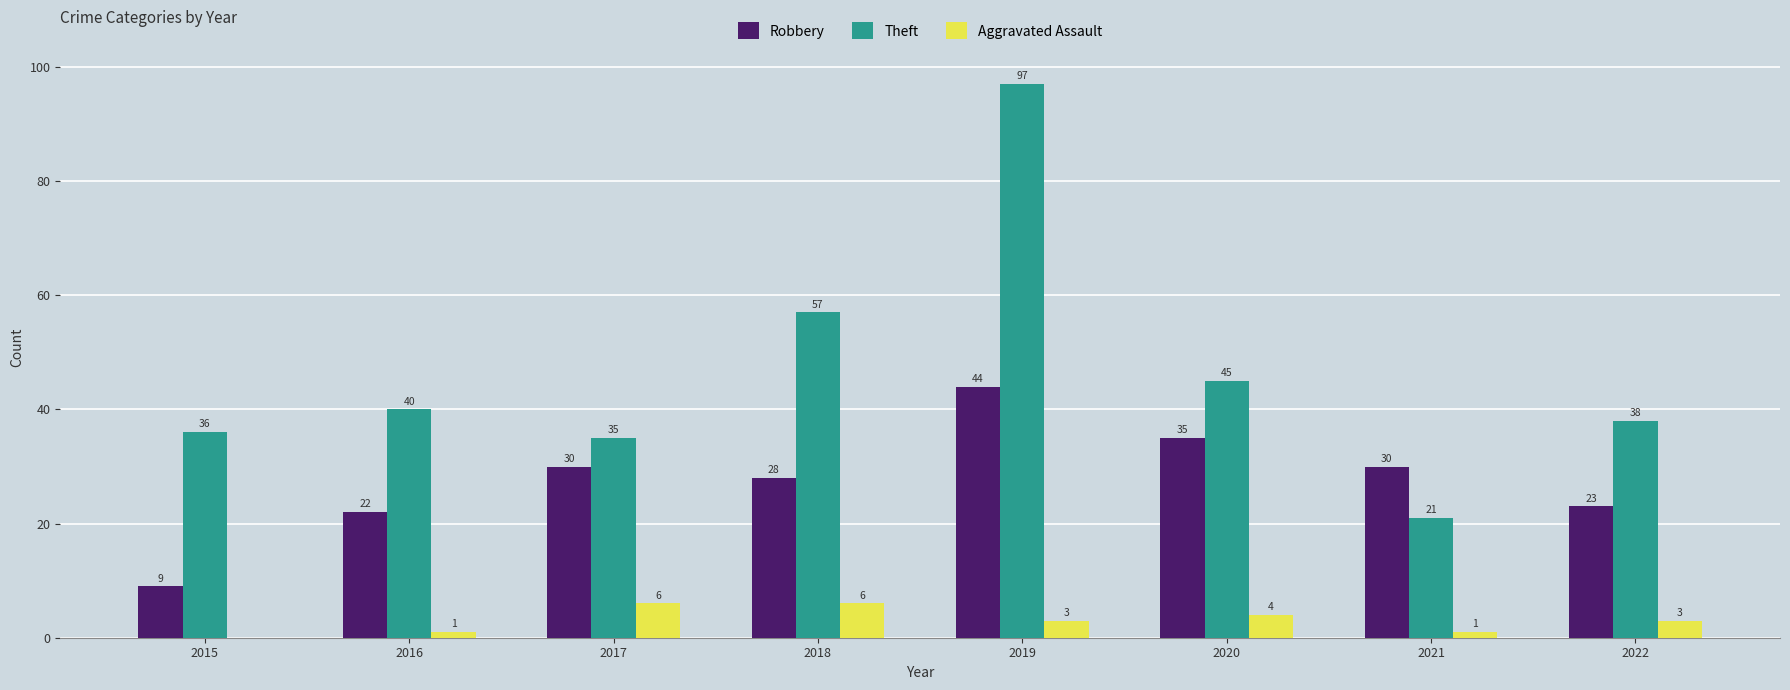

Reading left to right, transcribe all the data shown in this chart.

Robbery: 9	22	30	28	44	35	30	23
Theft: 36	40	35	57	97	45	21	38
Aggravated Assault: 0	1	6	6	3	4	1	3